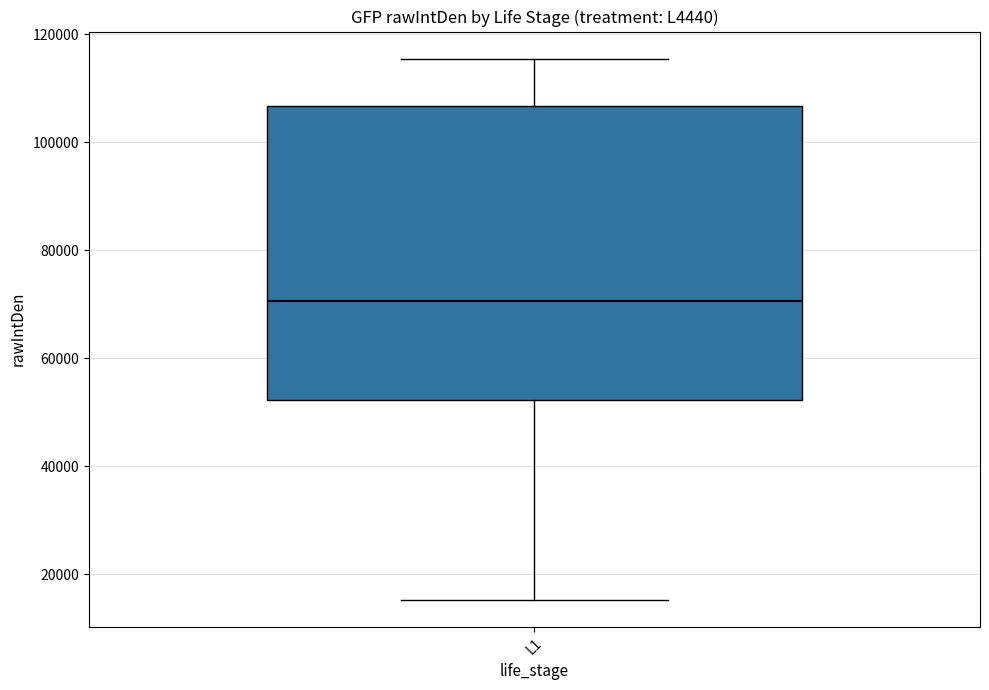

Read this box plot against the y-axis: the position of the median line, the range covered by the box, and the ends of both whiskers. The values are not printed on the chart, so give them approximately, as read against the axis.

median 70000, box 52000 to 106000, whiskers 16000 to 116000